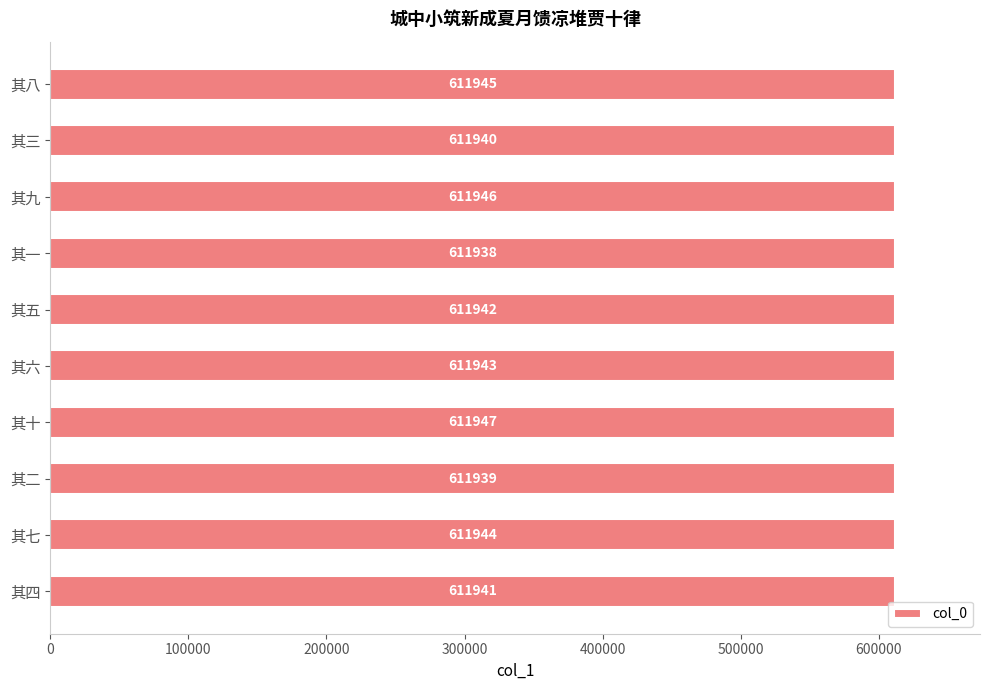

Reading bottom to top, transcribe all the data shown in this chart.

611941	611944	611939	611947	611943	611942	611938	611946	611940	611945